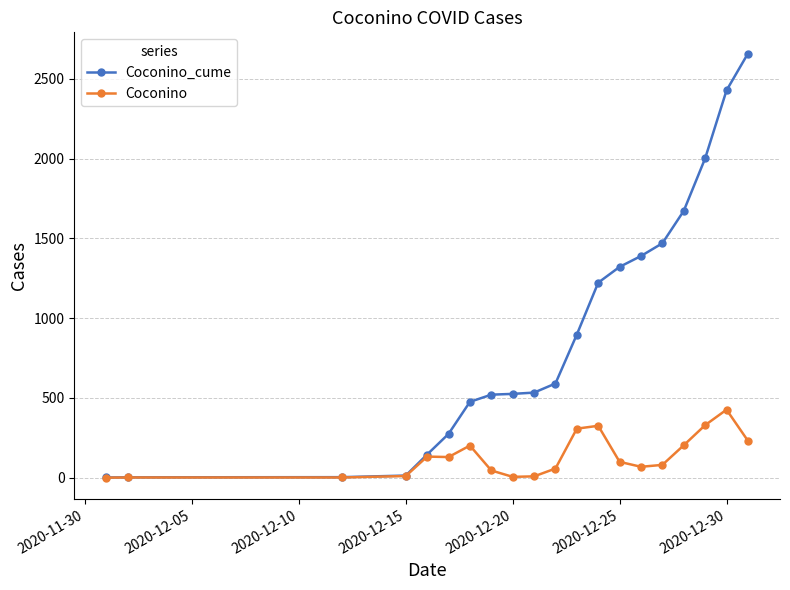

Which series has the largest total across all categories?

Coconino_cume